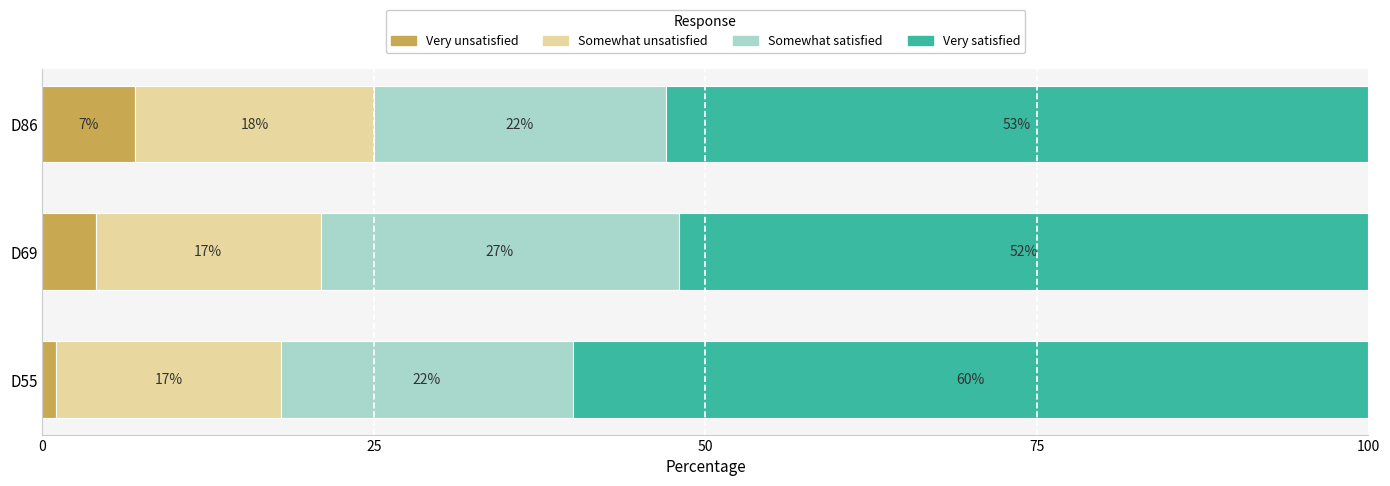

What is the average value of the Very unsatisfied series?

4.0